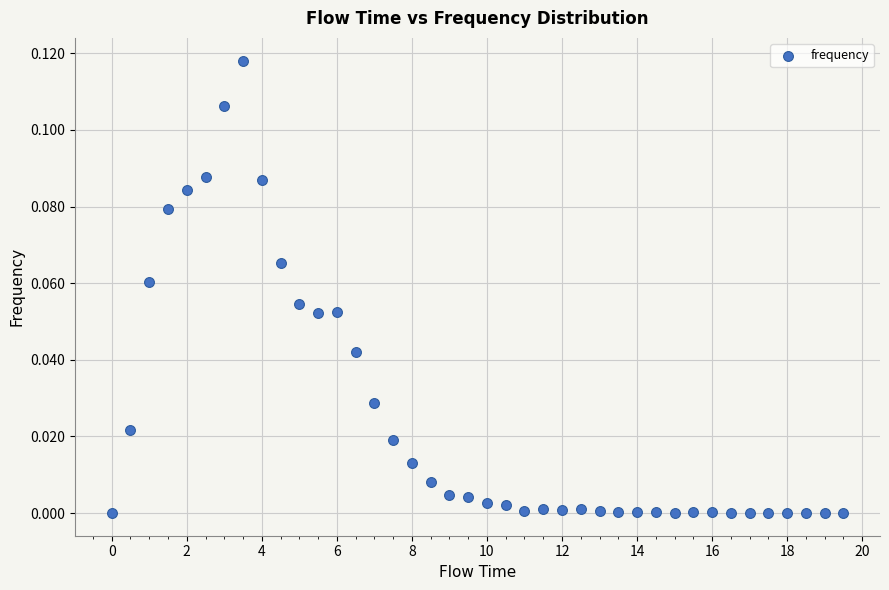

How many data points are displayed?

40